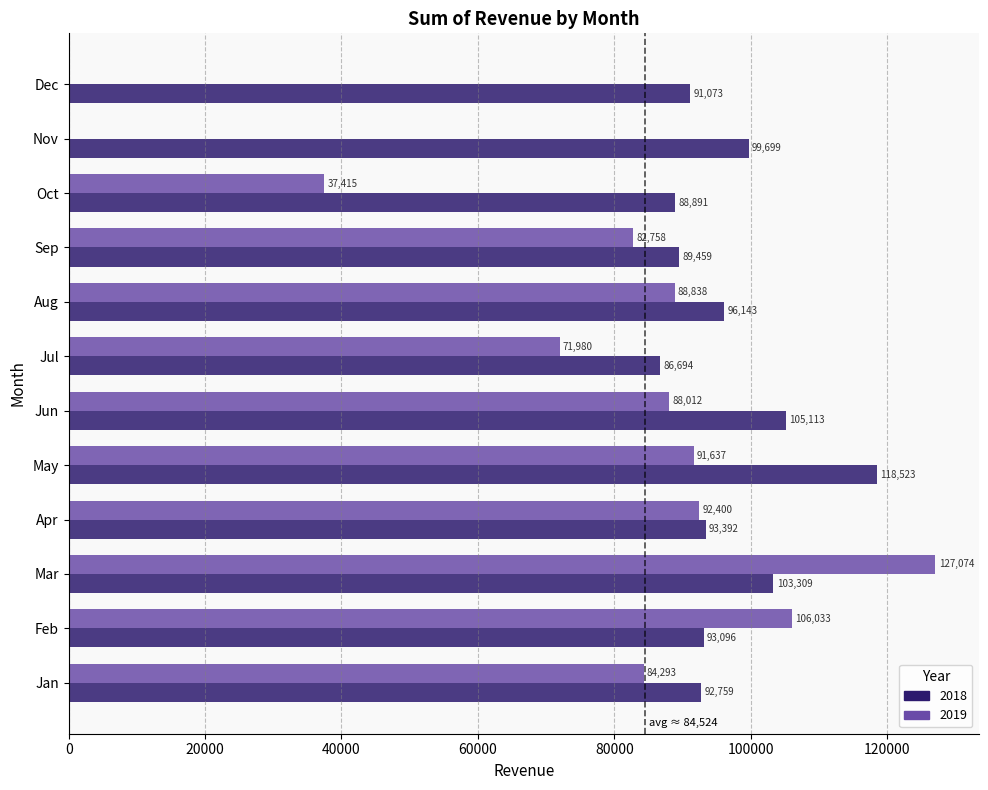

What is the maximum value for 2019?

127074